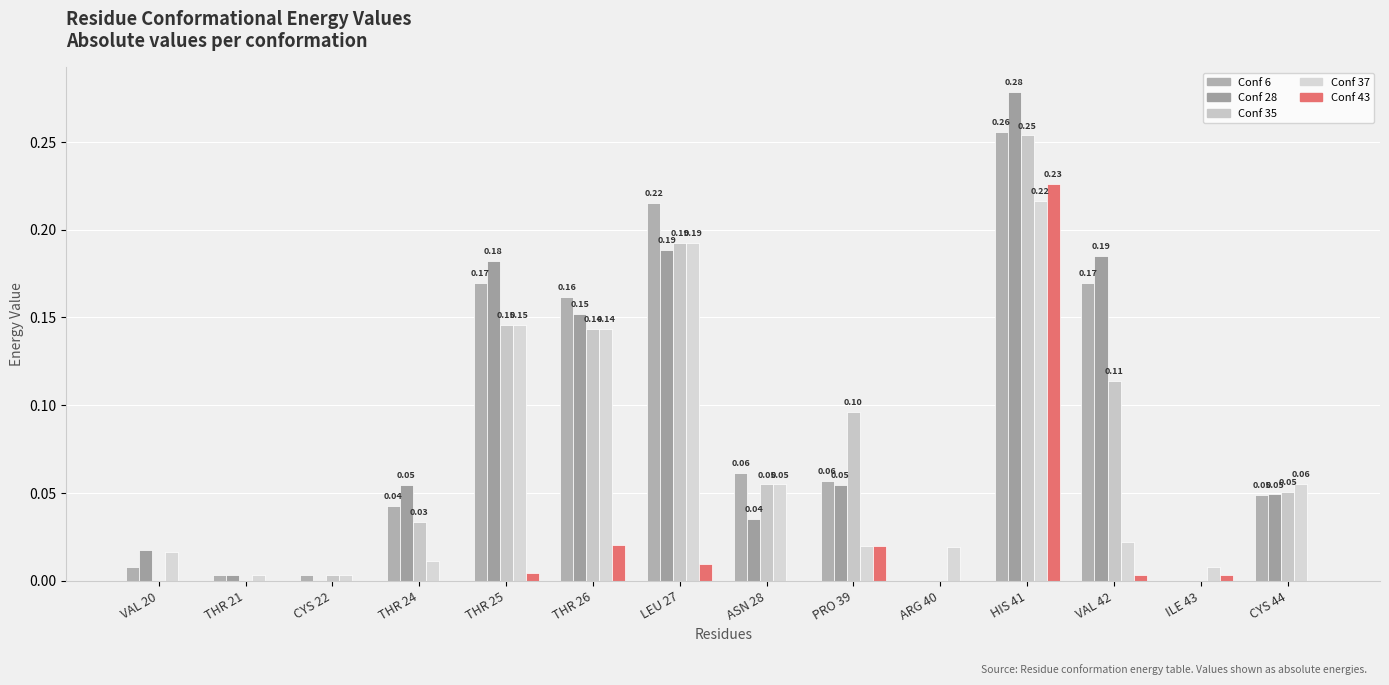

How many data points does each series have?

14